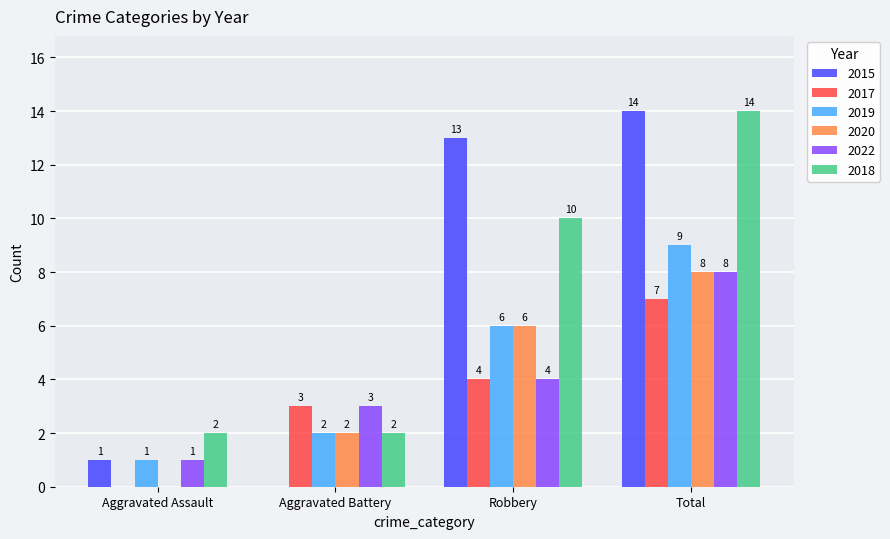

Between Aggravated Assault and Robbery, which series saw the biggest shift?

2015